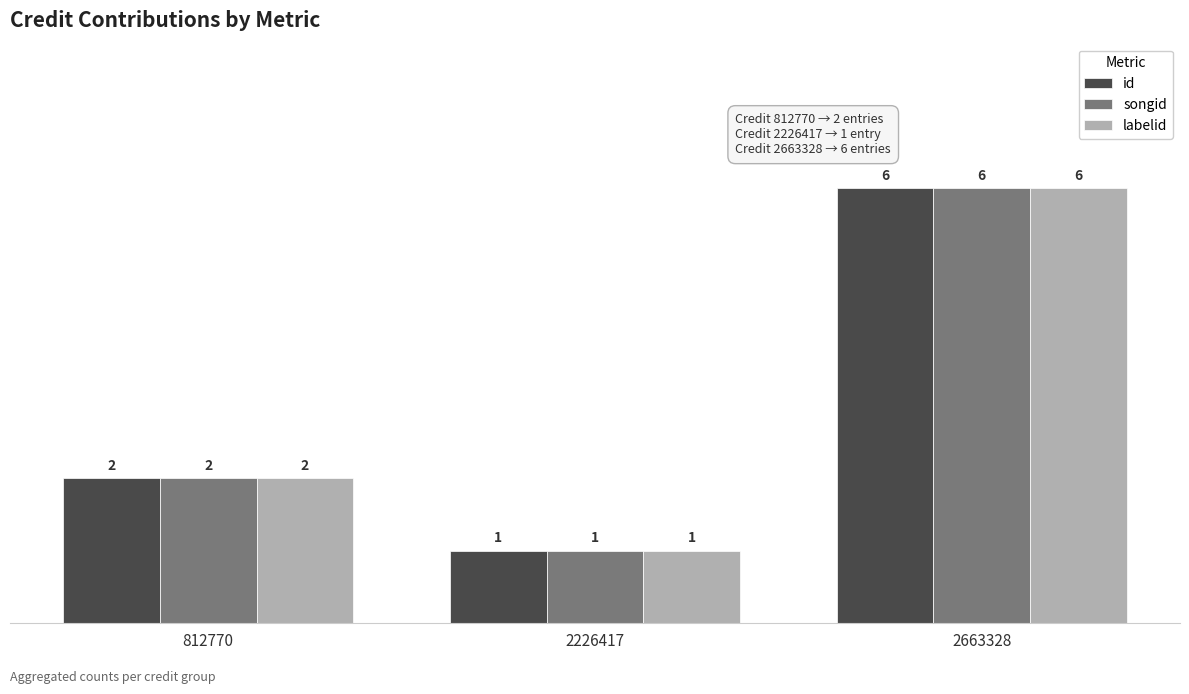

What is the sum of the songid values at 812770 and 2226417?

3